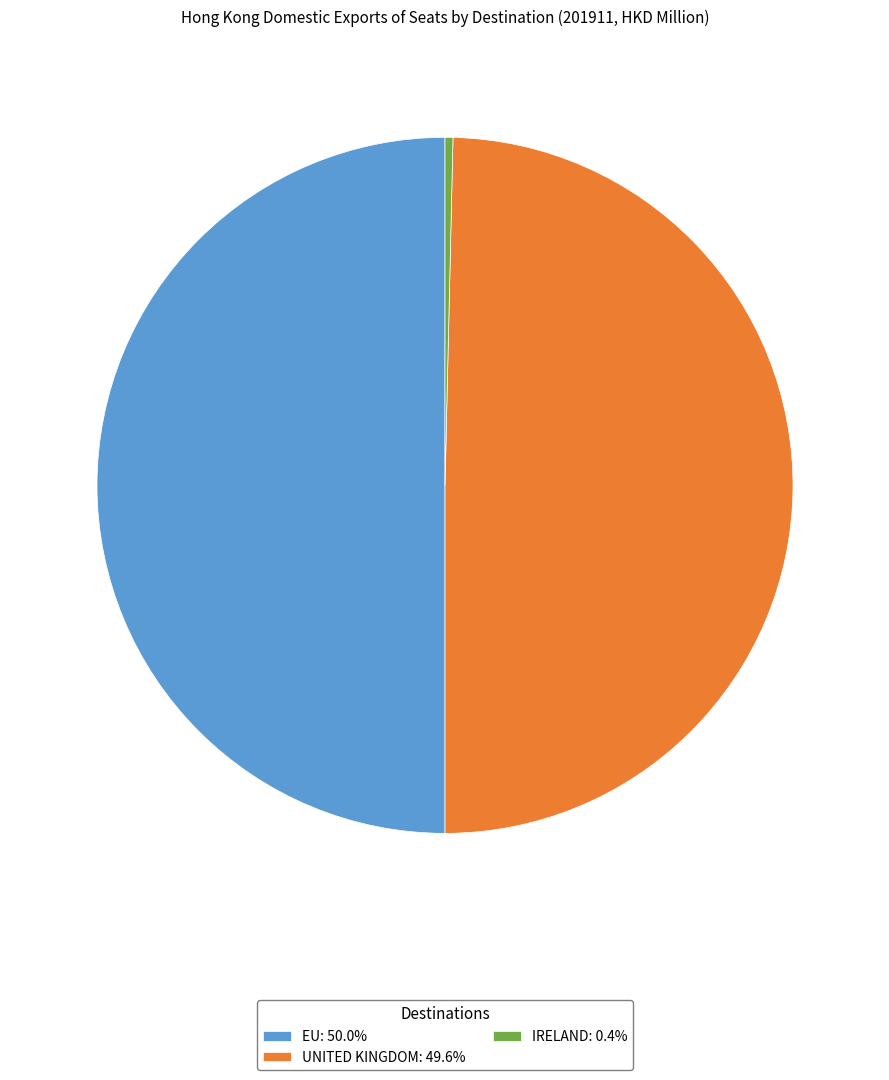

Count the number of slices in the pie.

3